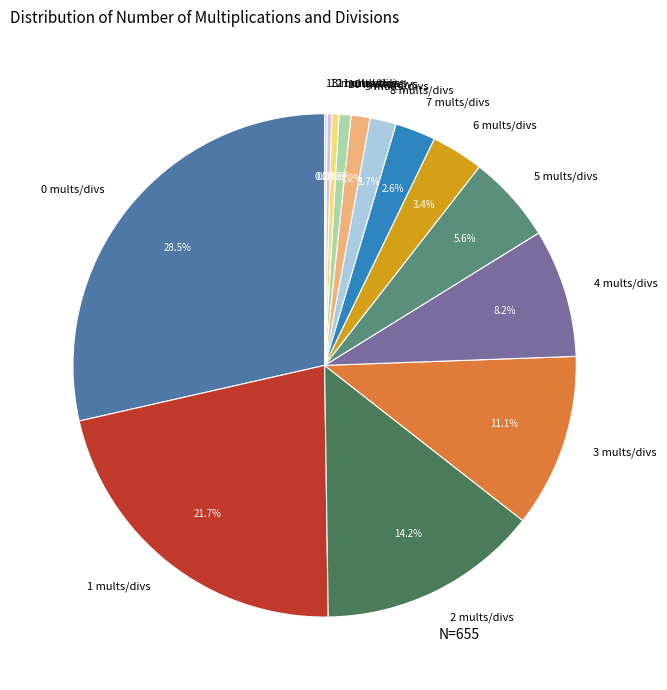

Is it true that 7 mults/divs is 9% of the pie?

False